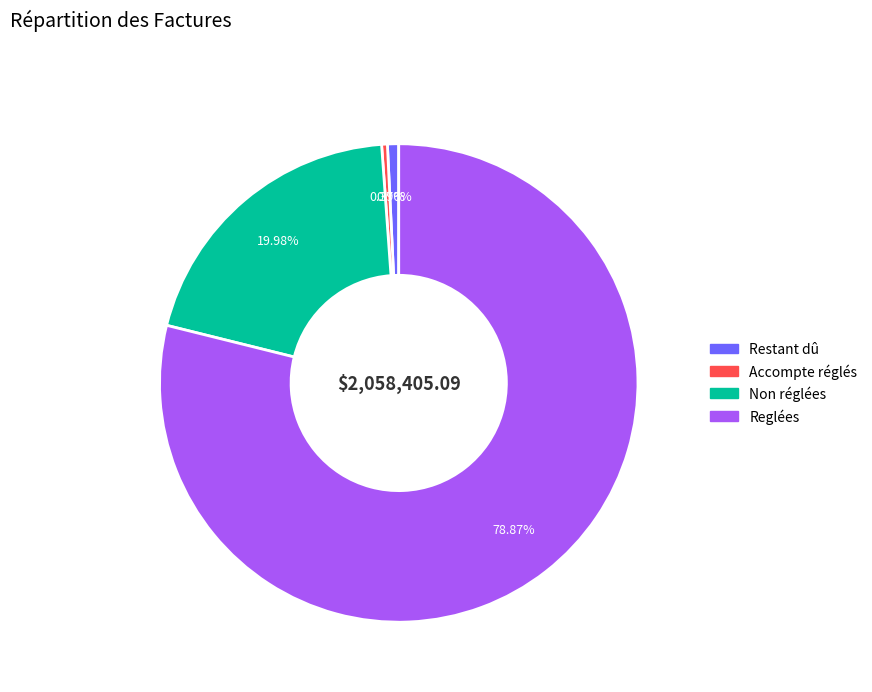

Does Reglées account for over 50% of the chart?

Yes